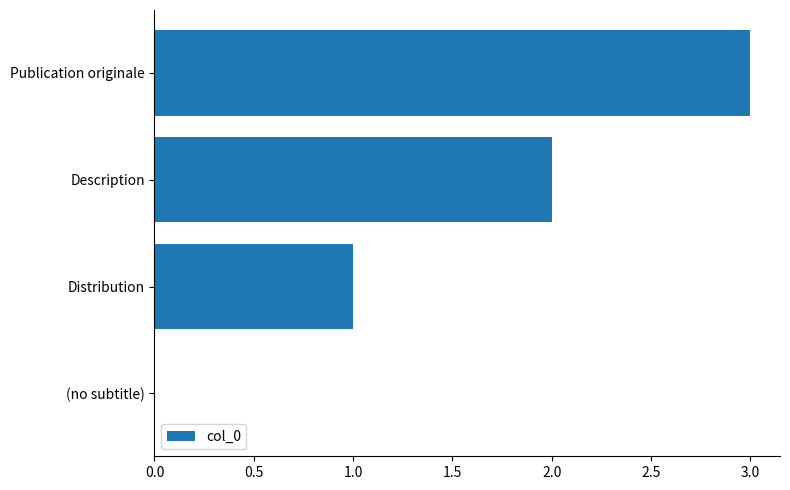

Which has a higher value, Description or Distribution?

Description